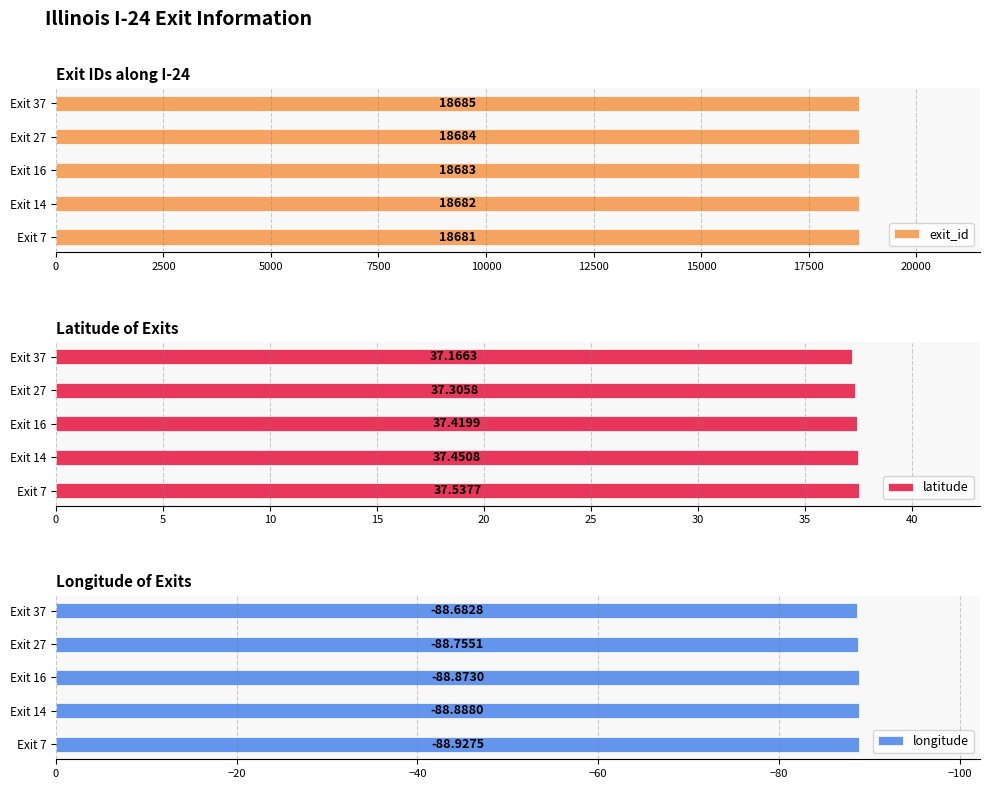

Are the bars horizontal?

Yes